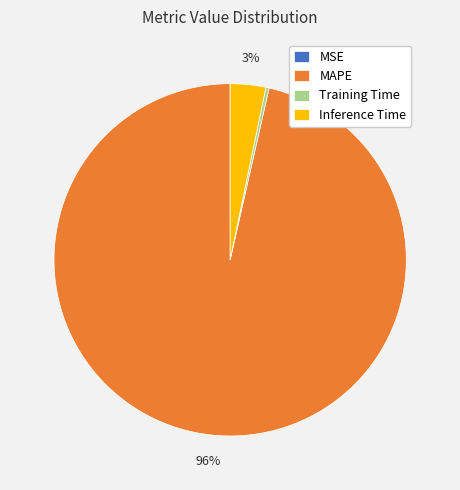

True or false: Inference Time accounts for 3% of the total.

True